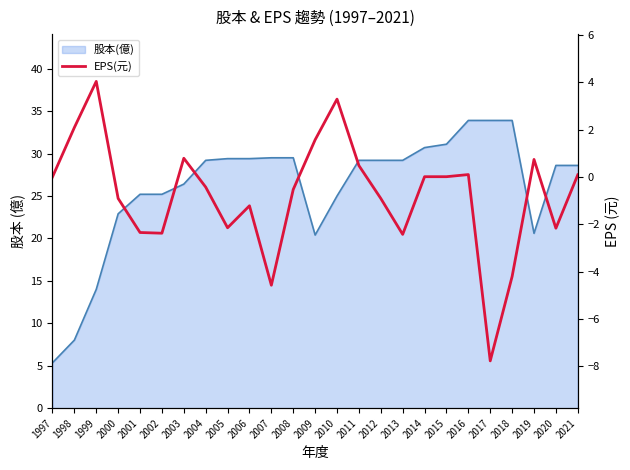

What is the smallest value displayed?

-7.8